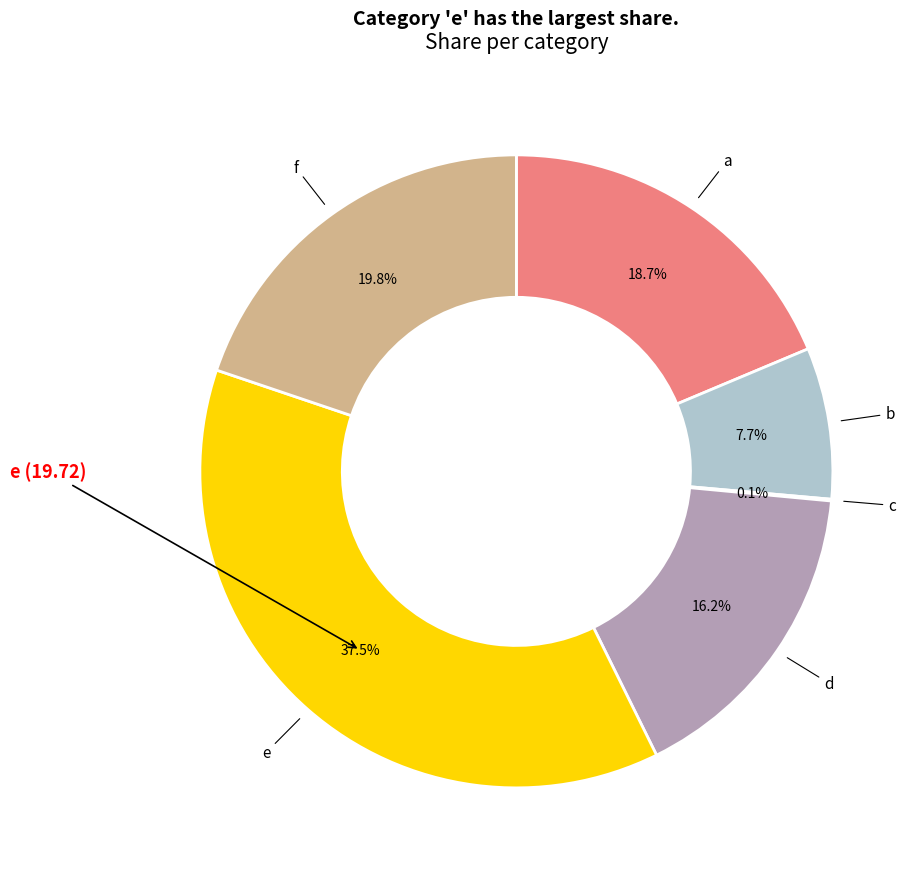

Is there a majority slice in this chart?

No